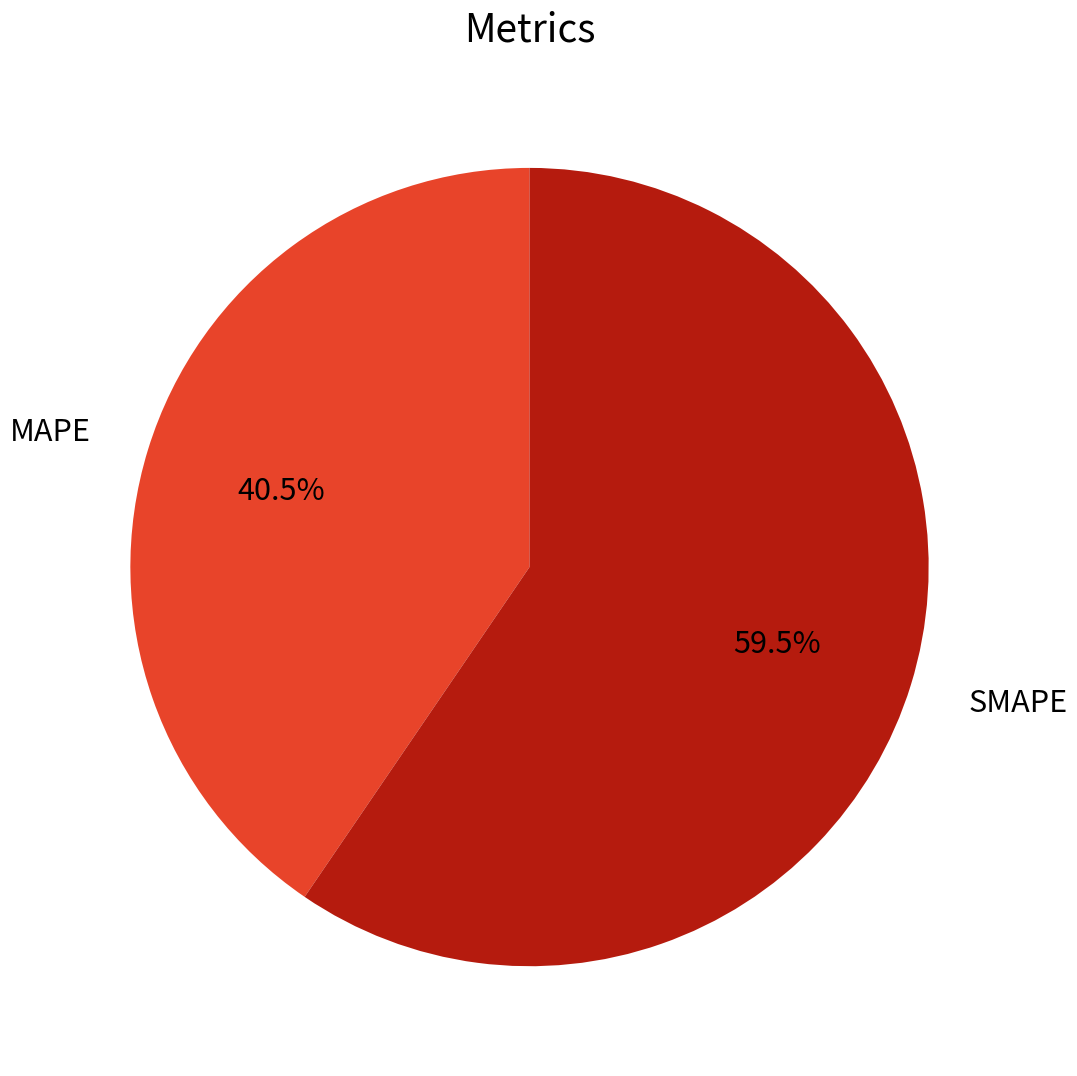

Count the number of slices in the pie.

2